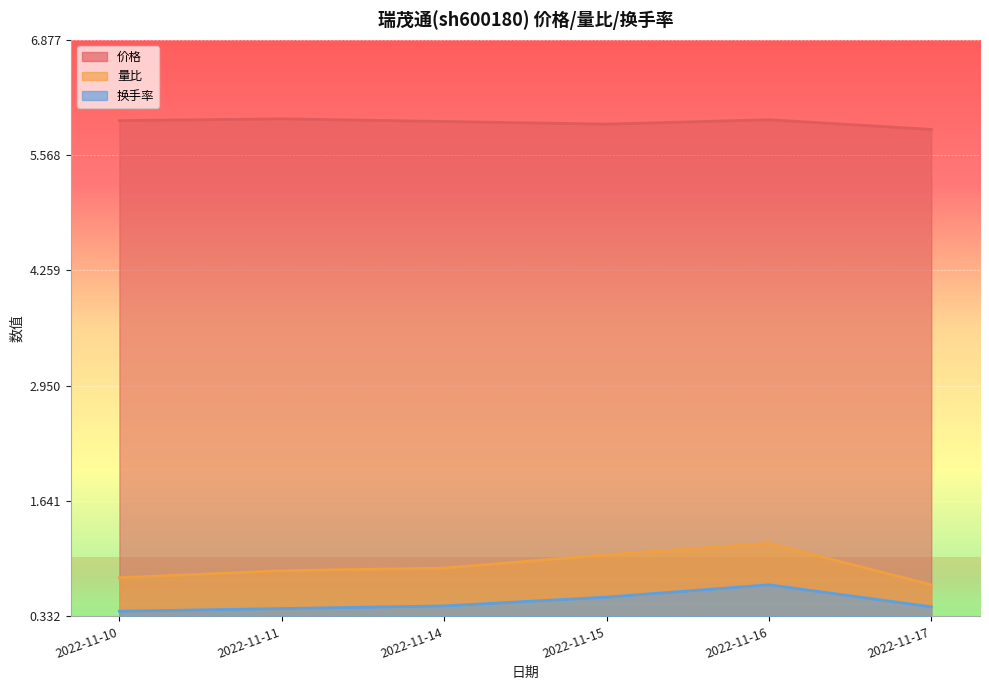

At which category is the sum across all series the highest?

2022-11-16